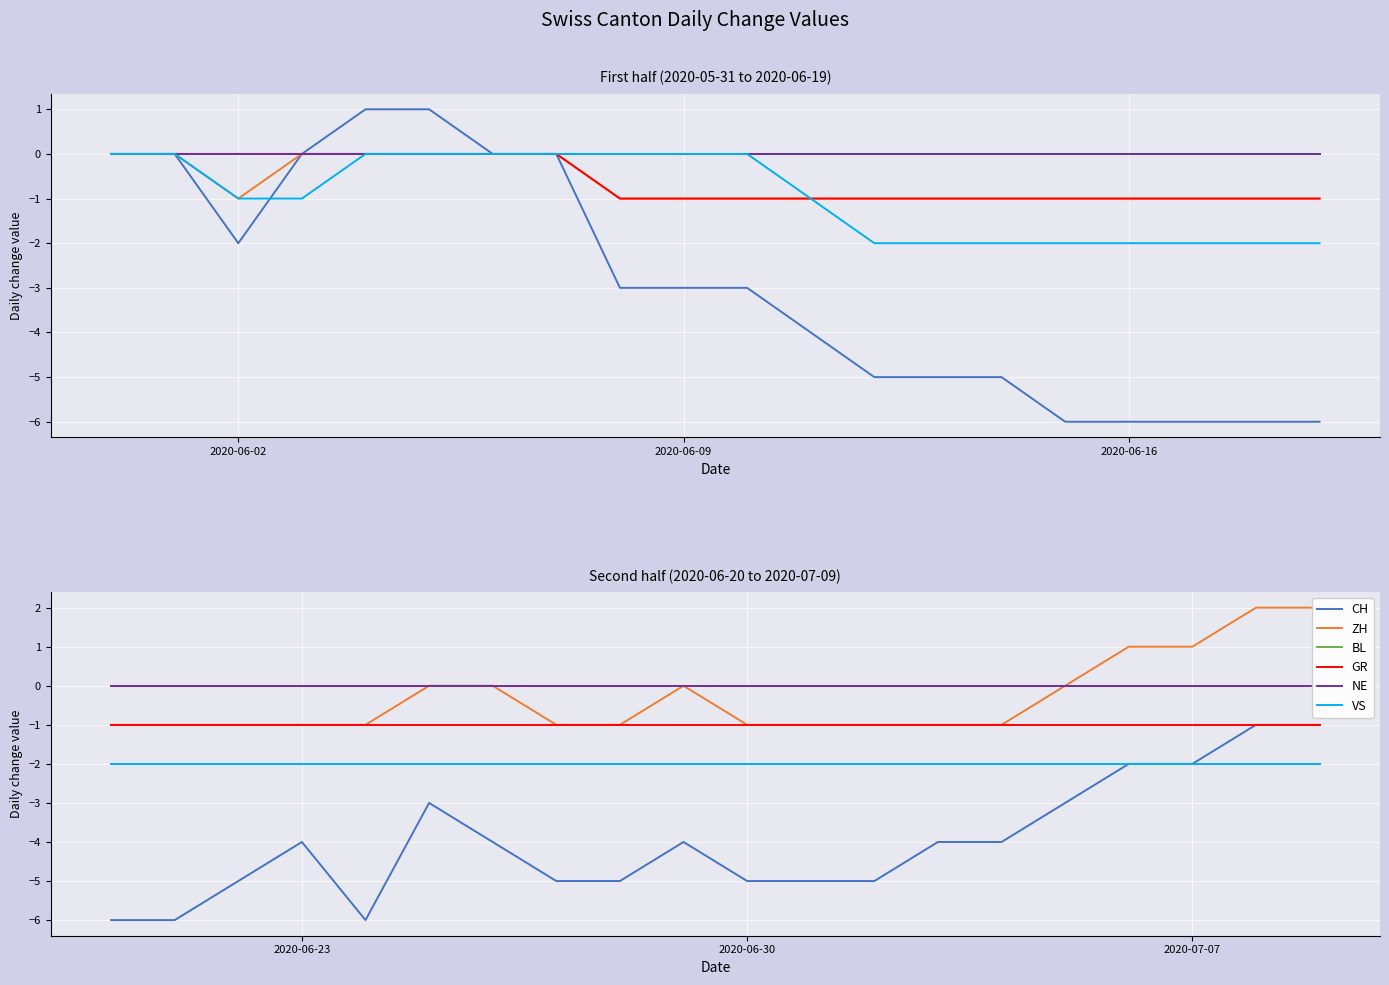

True or false: VS has more than 0 points higher than both neighbors.

False